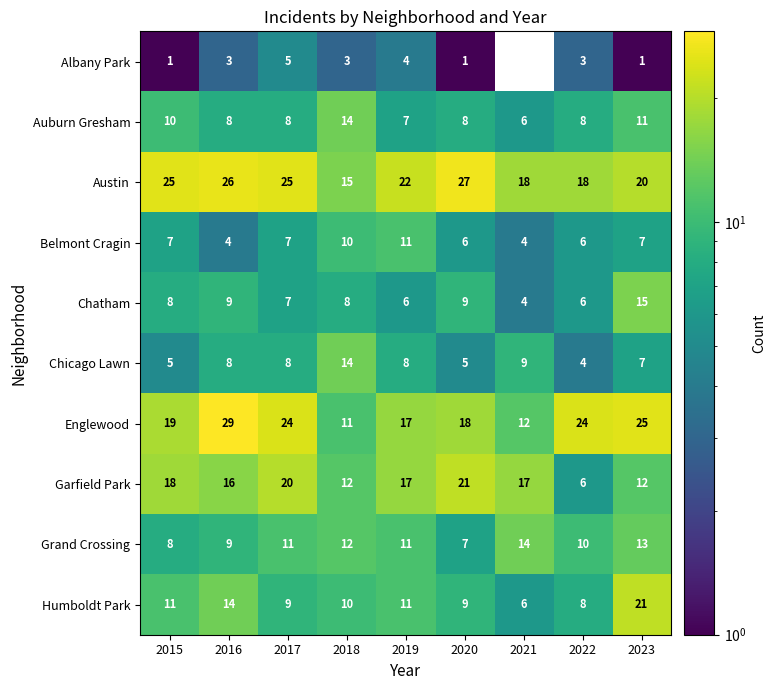

What is the difference between the highest and lowest values at 2018?

12